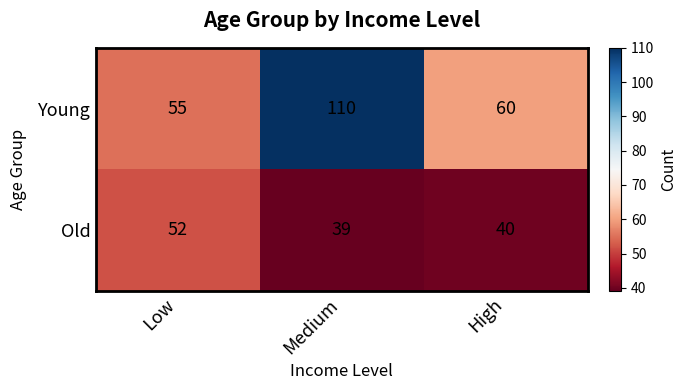

At how many categories does at least one series exceed 100?

1